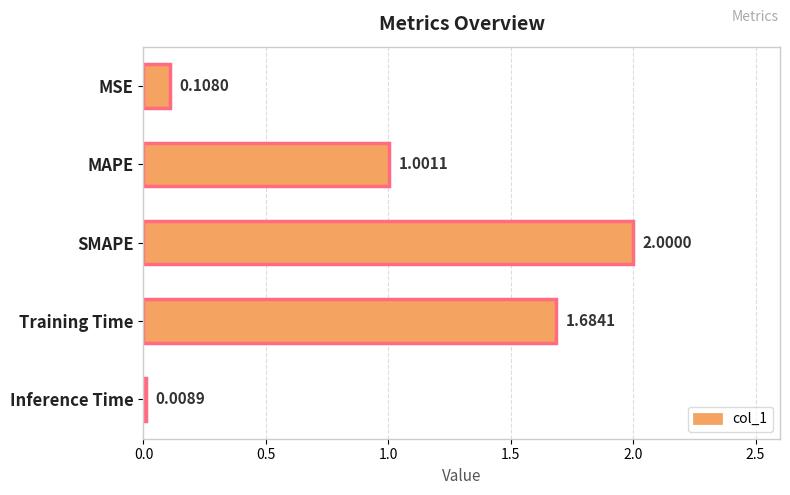

What is the ratio of the value at SMAPE to the value at MAPE?

2.0